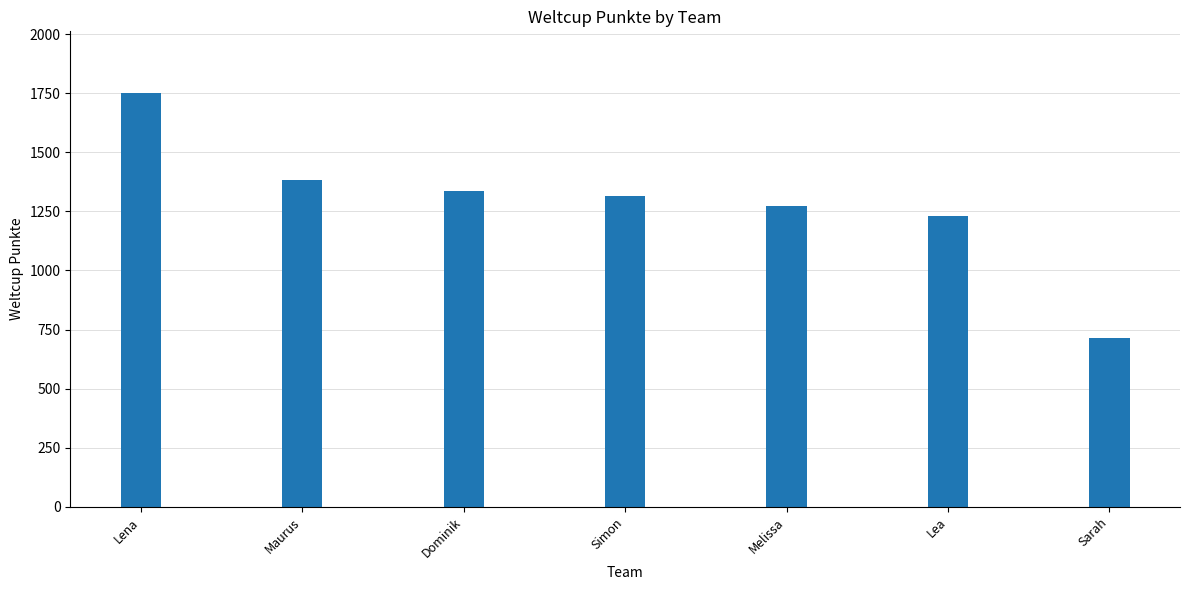

What position from the left is Lena?

1